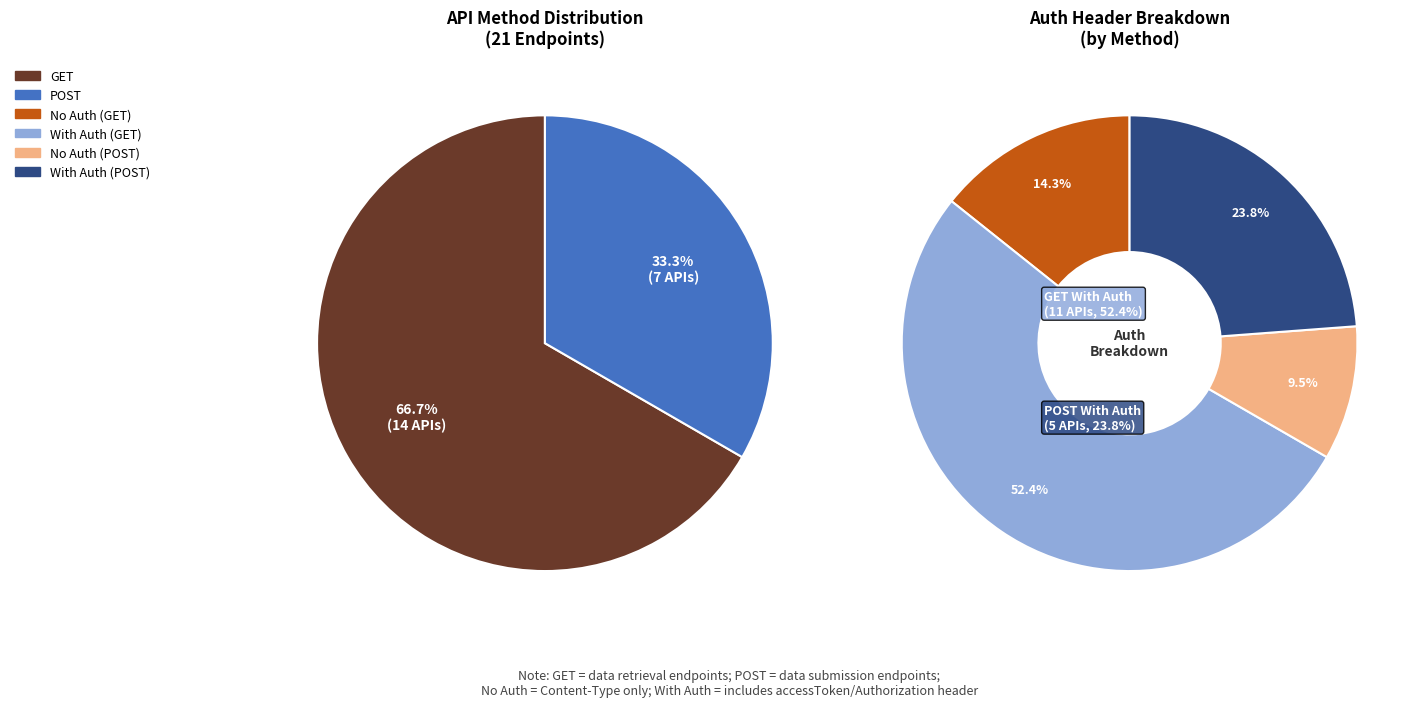

Is there any slice that represents more than half of the pie?

Yes